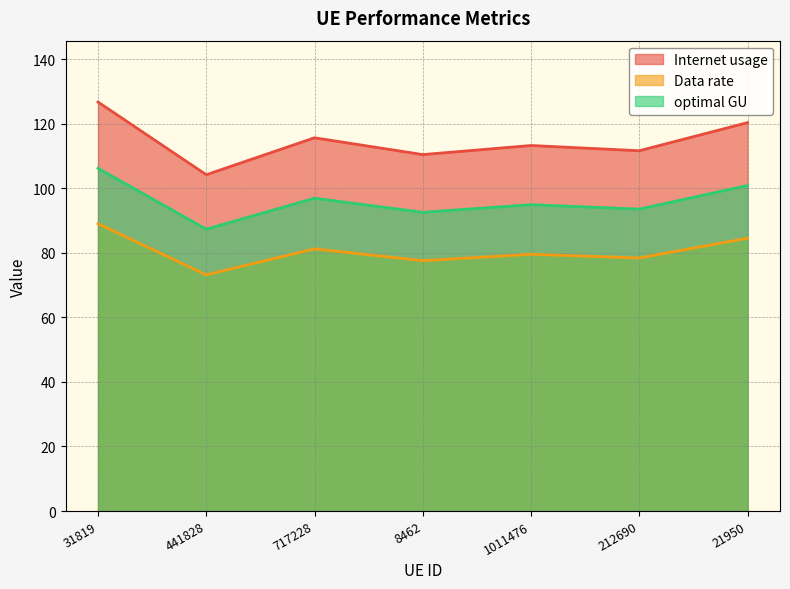

Rank the series at 212690 from highest to lowest value.

Internet usage, optimal GU, Data rate